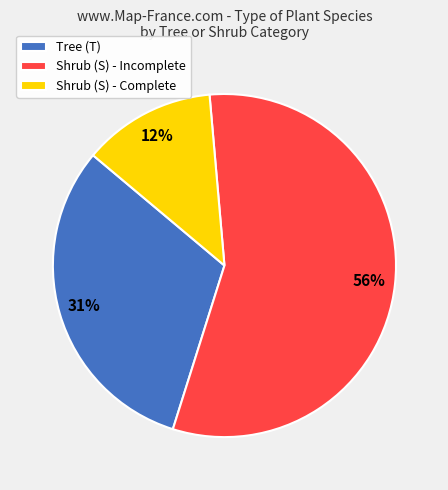

Rank the categories by value from lowest to highest.

Shrub (S) - Complete, Tree (T), Shrub (S) - Incomplete